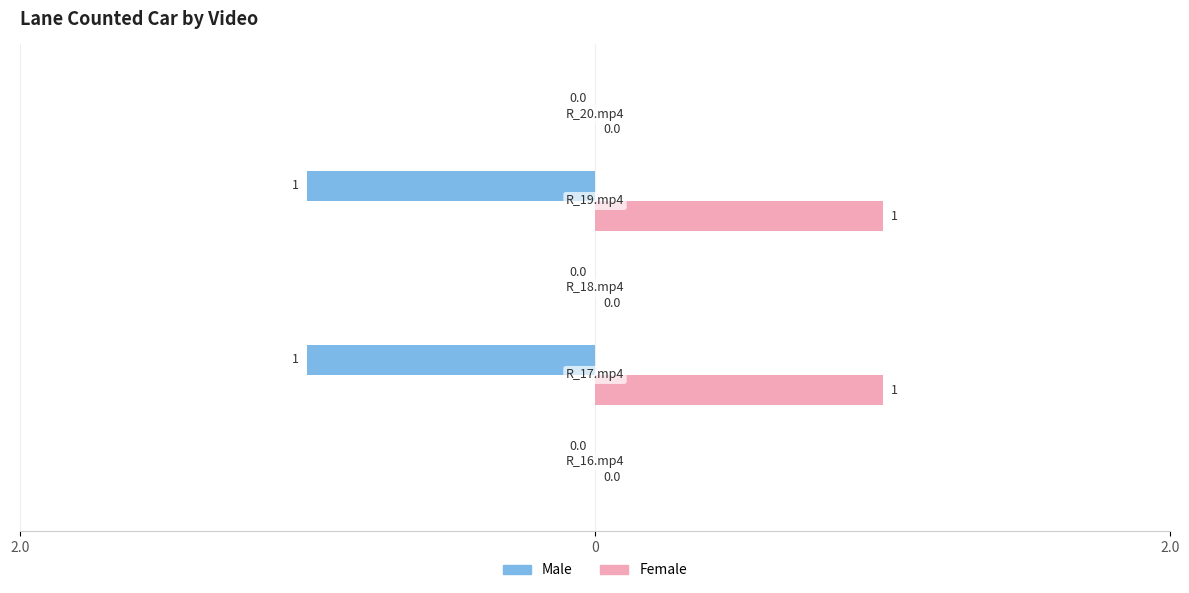

What are all the series names shown in the legend?

Male, Female